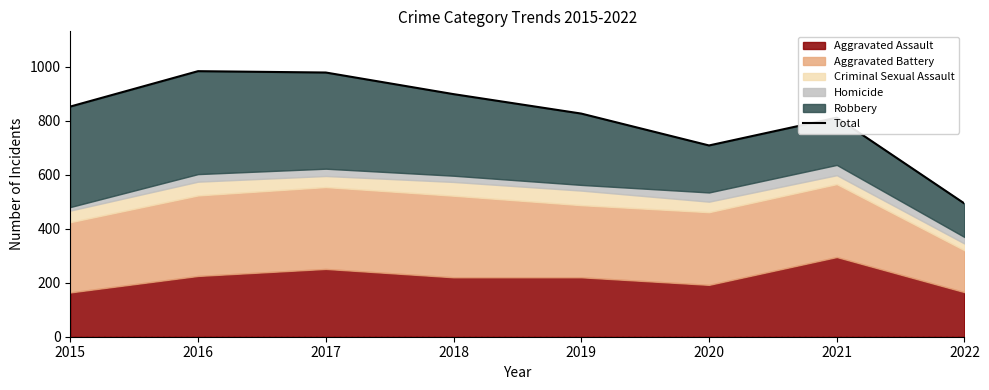

Reading left to right, what are all the values shown in this chart?

852	983	978	898	826	708	811	493